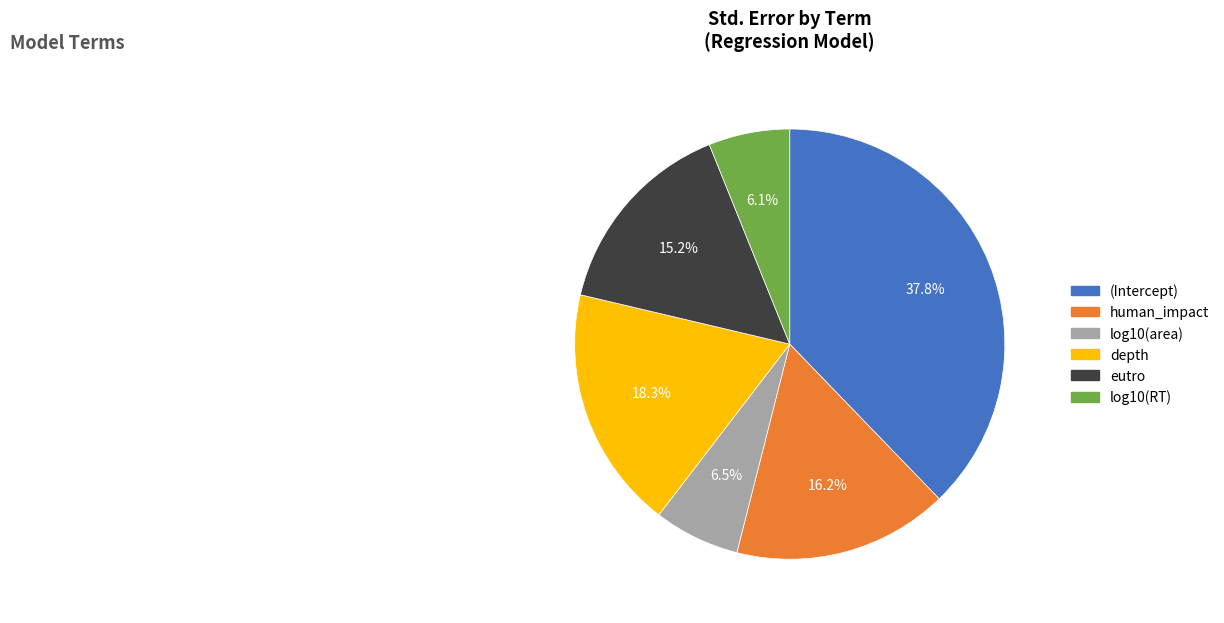

To the nearest percent, what portion does depth represent?

18%